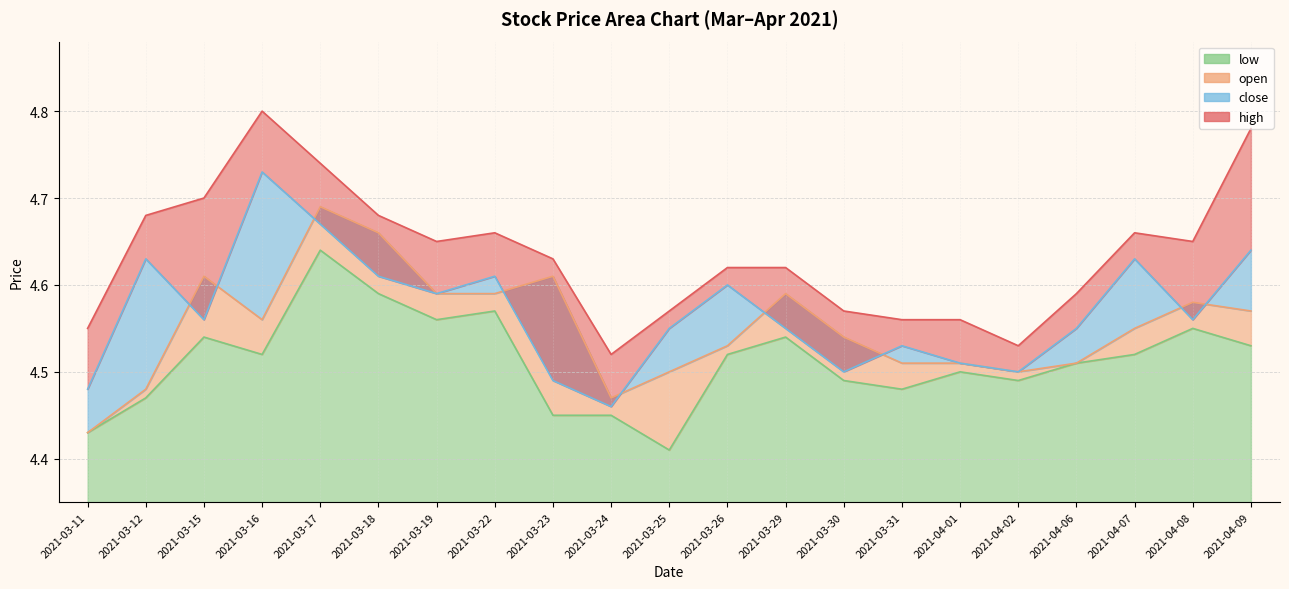

True or false: high has a value of 2.5 at 2021-03-19.

False